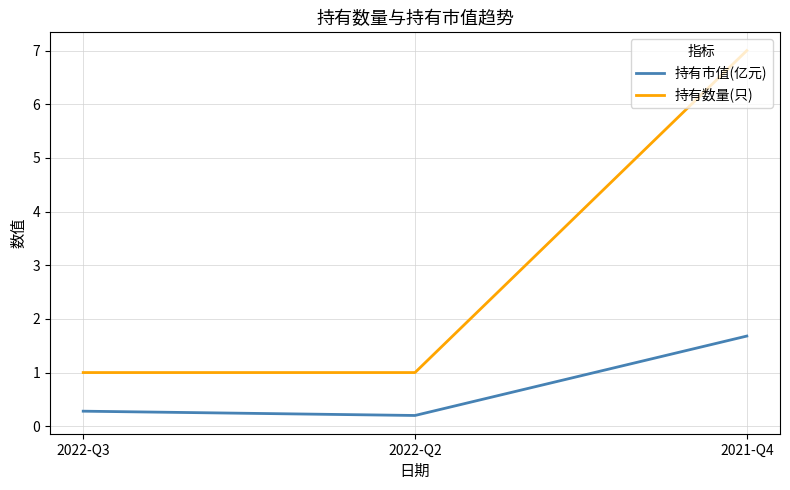

How many categories are shown in the chart?

3